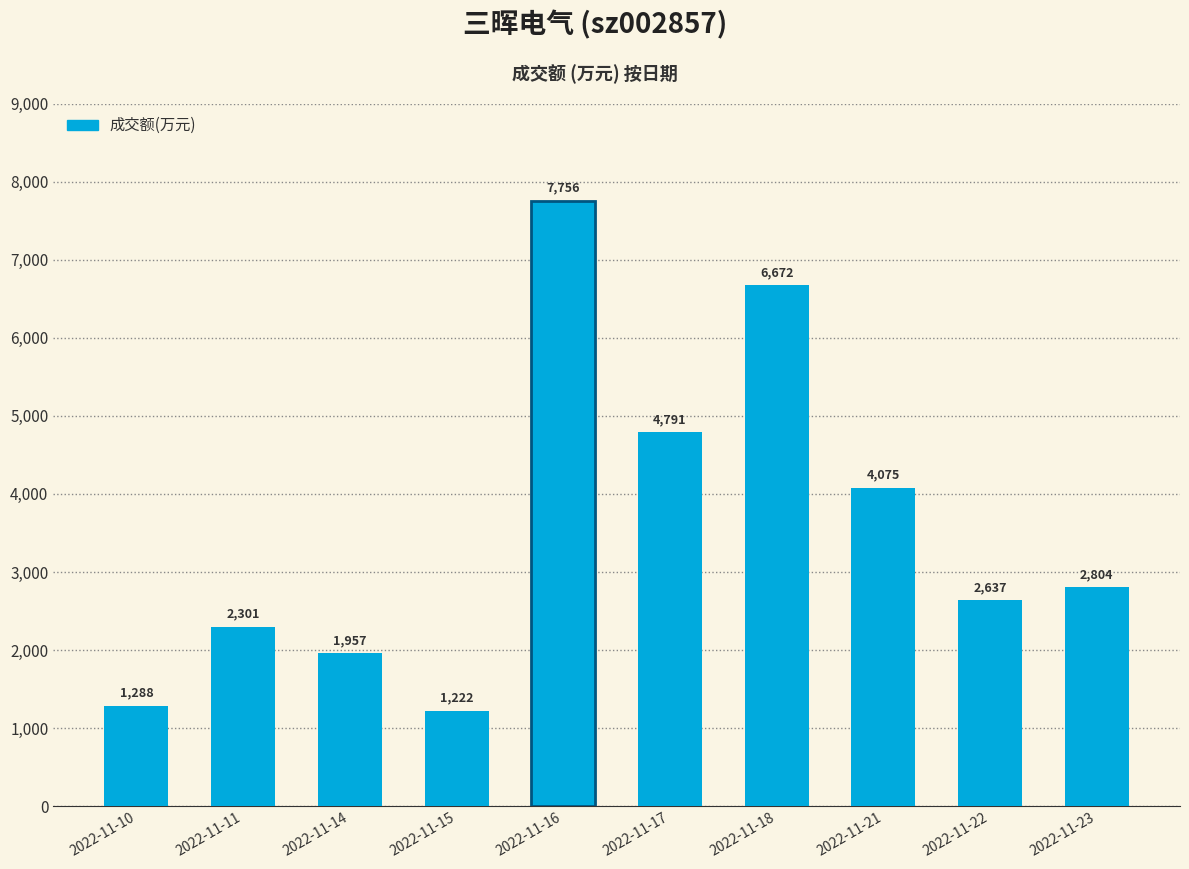

Reading right to left, list all the values displayed in this chart.

2022-11-23=2804	2022-11-22=2637	2022-11-21=4075	2022-11-18=6672	2022-11-17=4791	2022-11-16=7756	2022-11-15=1222	2022-11-14=1957	2022-11-11=2301	2022-11-10=1288